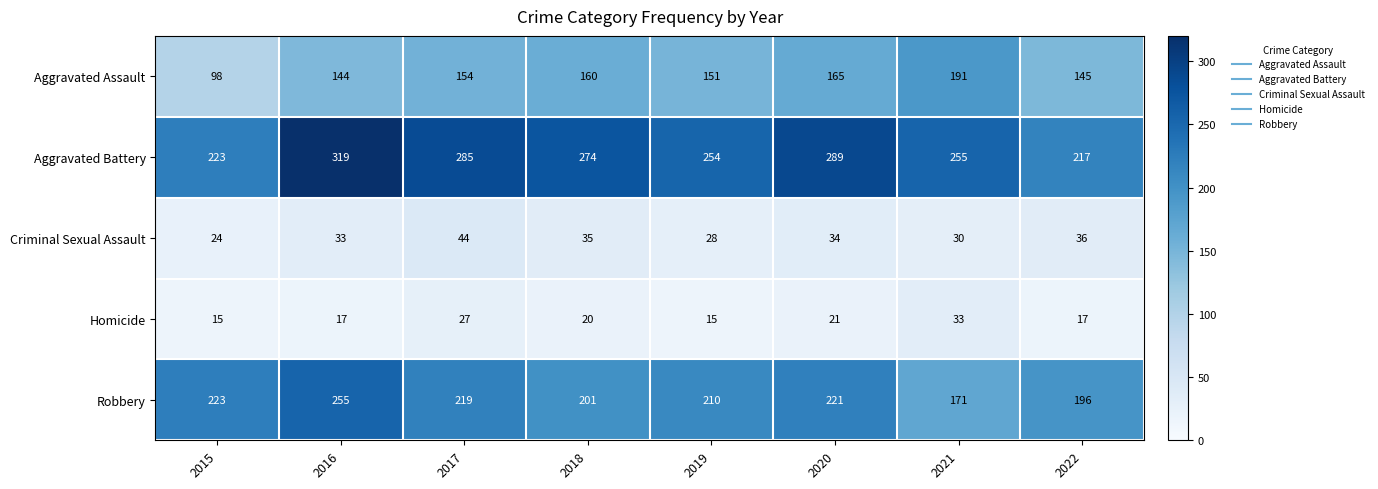

The Aggravated Battery series shows 143 at 2015. True or false?

False